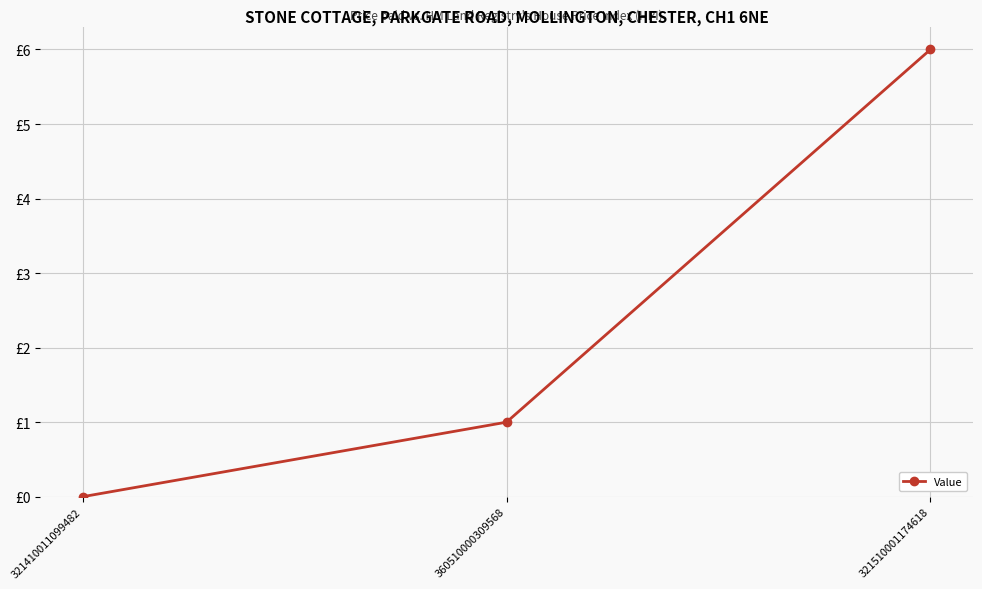

Is this an area chart (filled region under the line)?

No